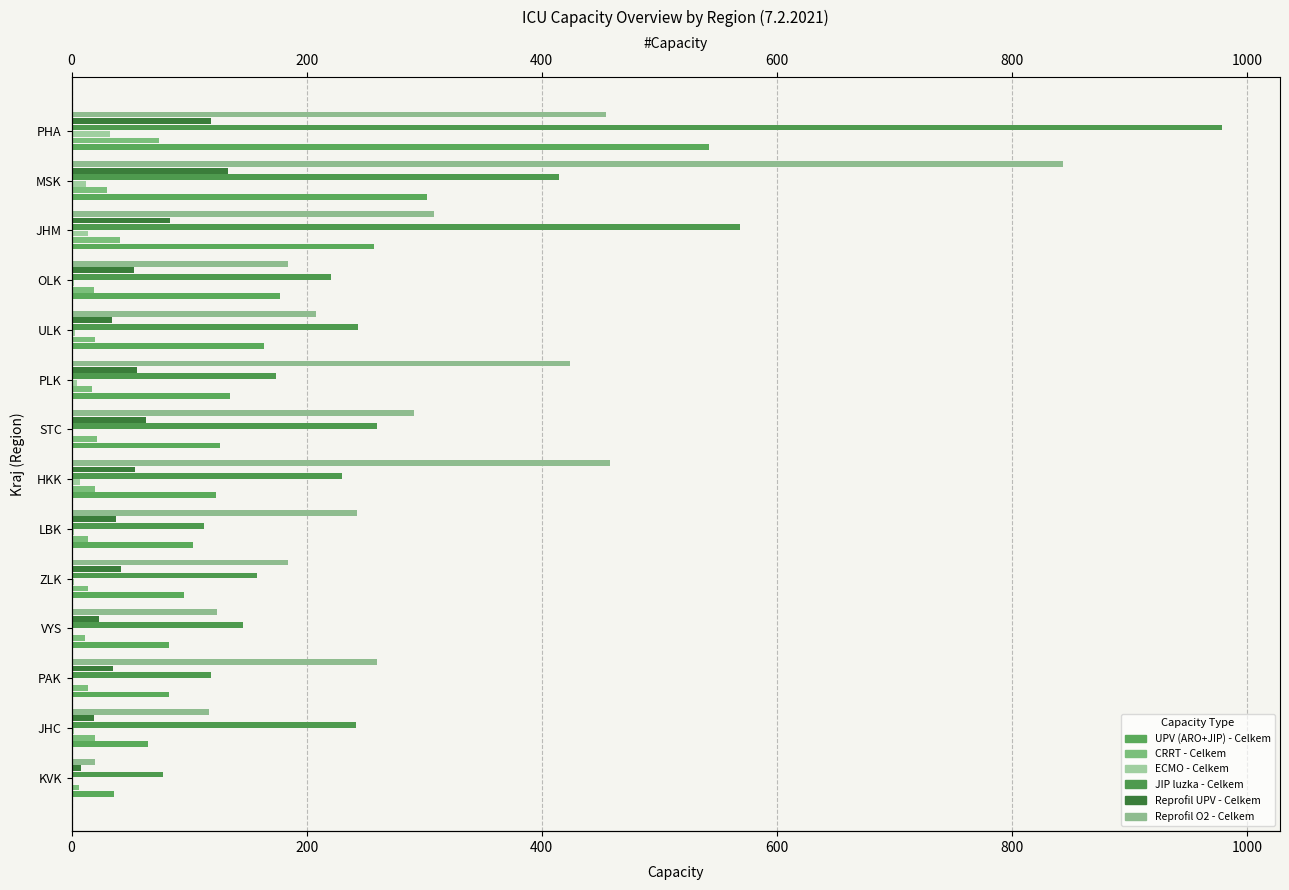

How many values in the CRRT - Celkem series are below 20?

7